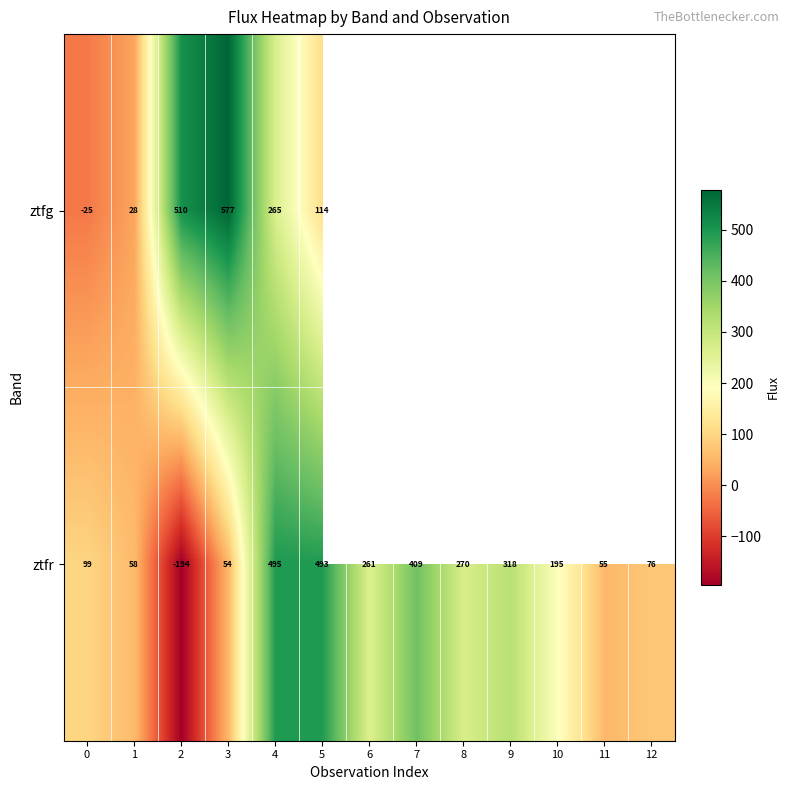

What is the difference between the highest and lowest values at 1?

30.0